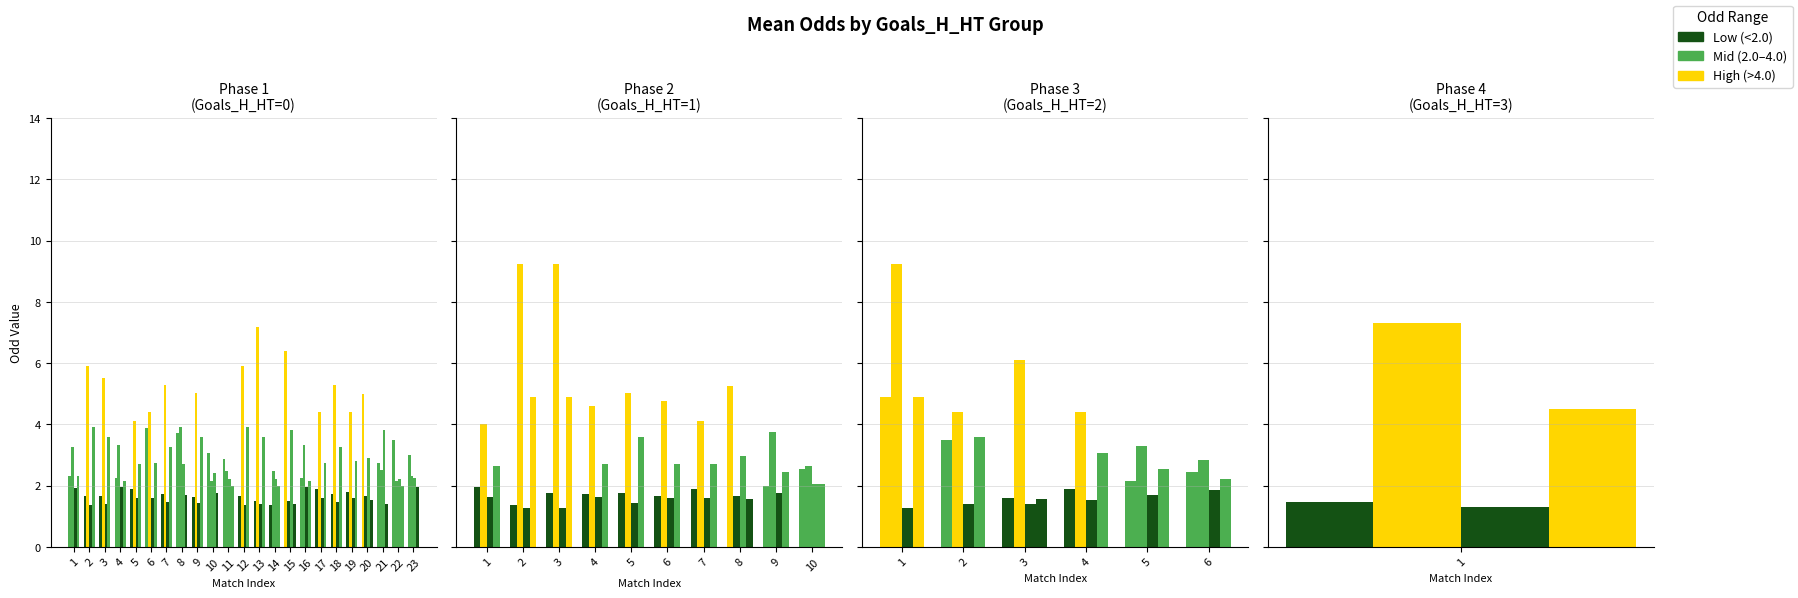

Is it true that Odd_H_FT equals 2.7 at 15?

False